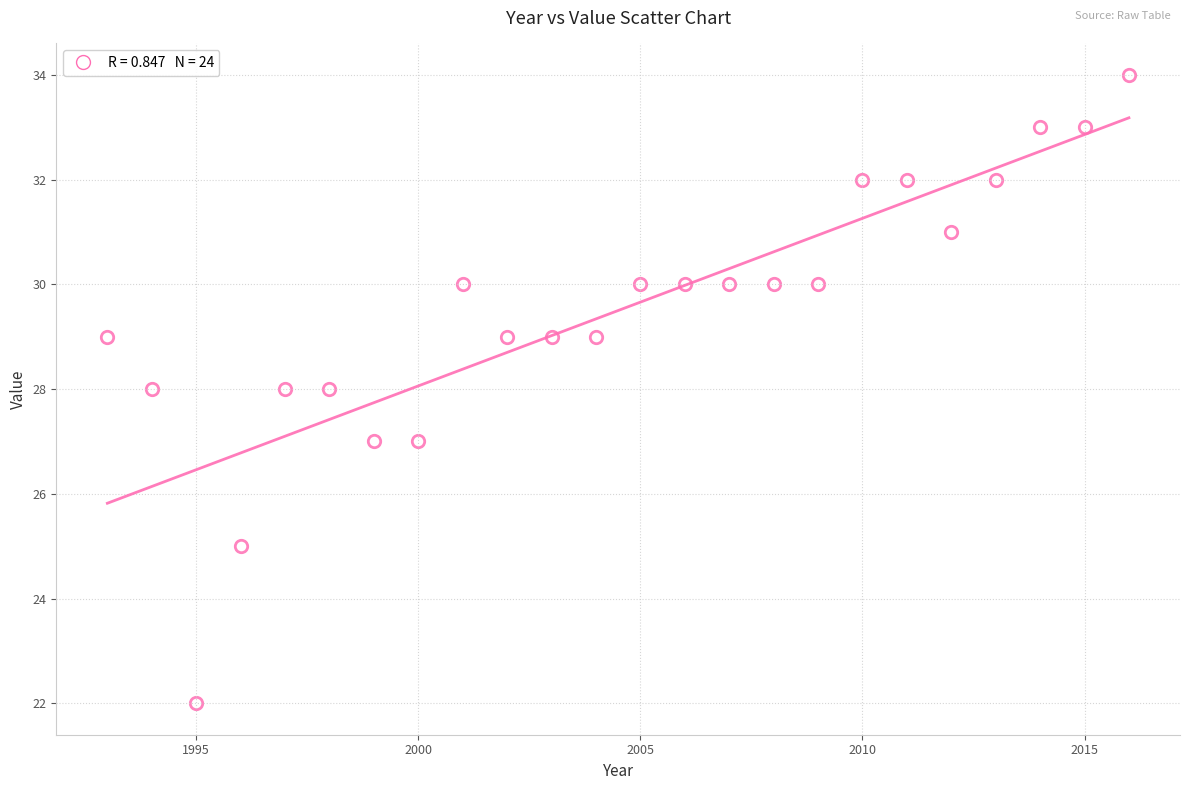

What is the range of Y values (max minus min)?

12